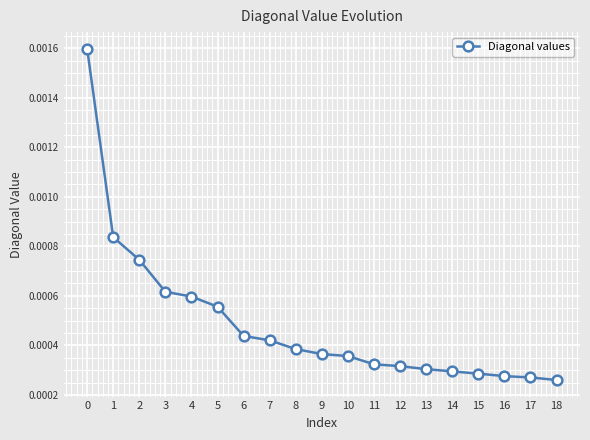

Which has a higher value, 4 or 14?

4